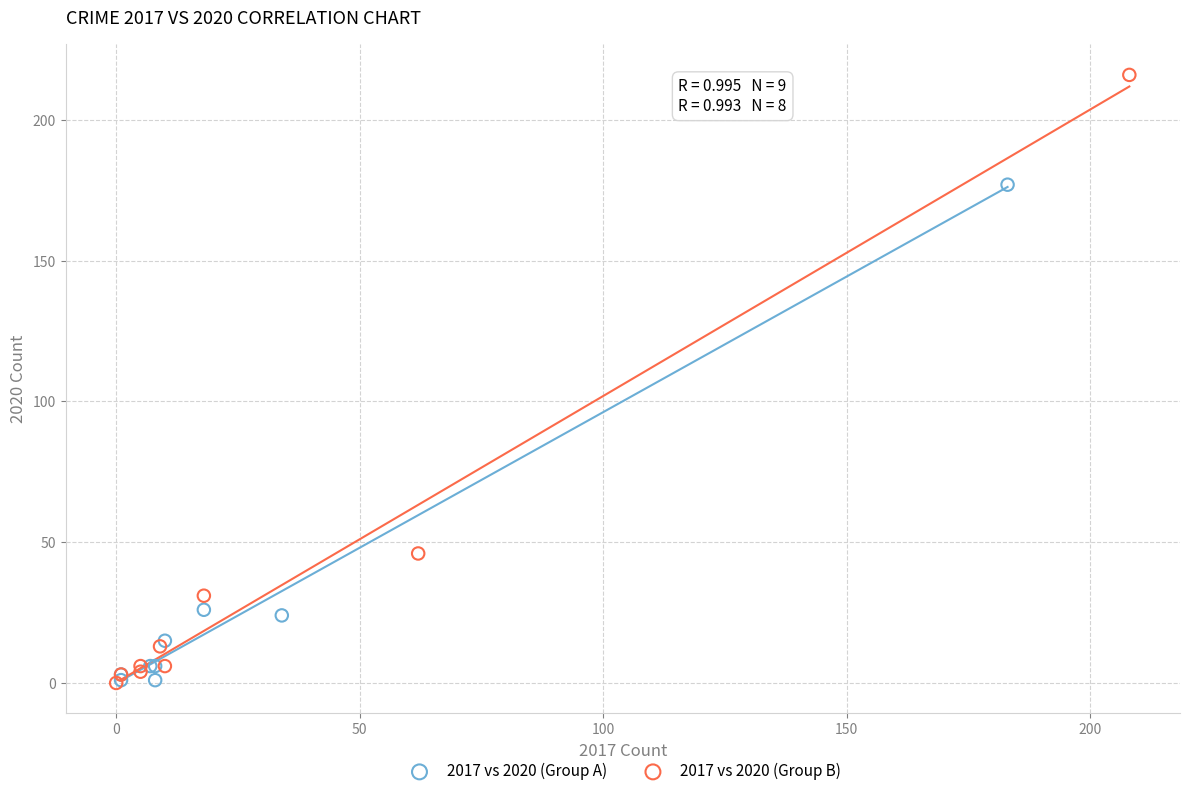

Which series reaches the maximum Y coordinate?

2017 vs 2020 (Group B)